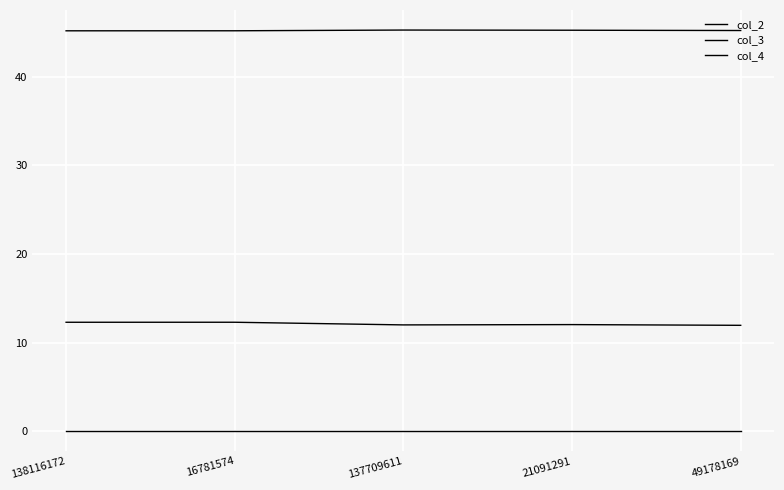

At which category does col_3 reach its first local peak?

16781574